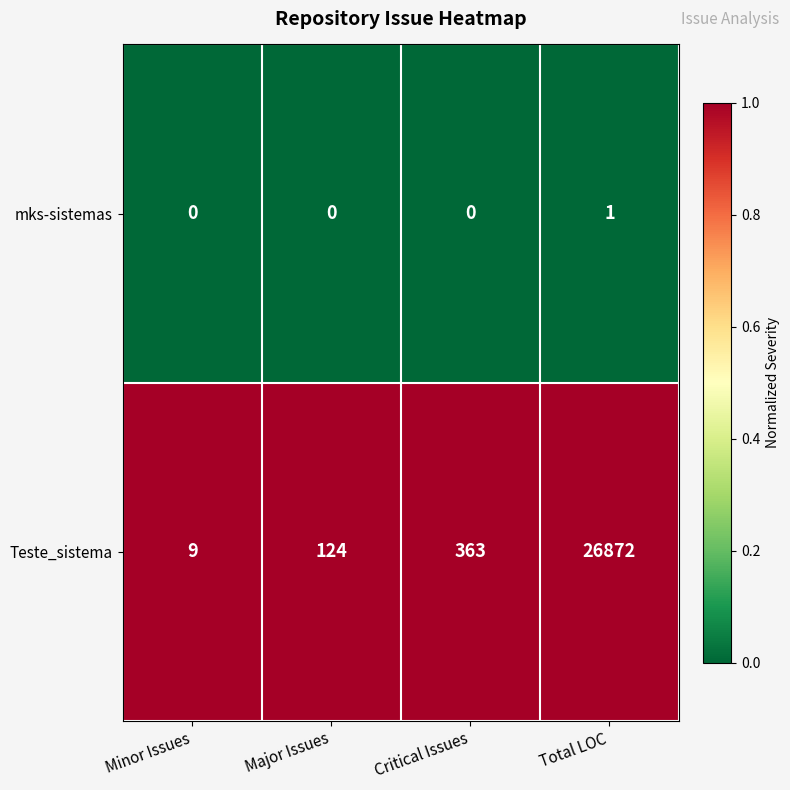

At Major Issues, list the series in order from largest to smallest.

Teste_sistema, mks-sistemas